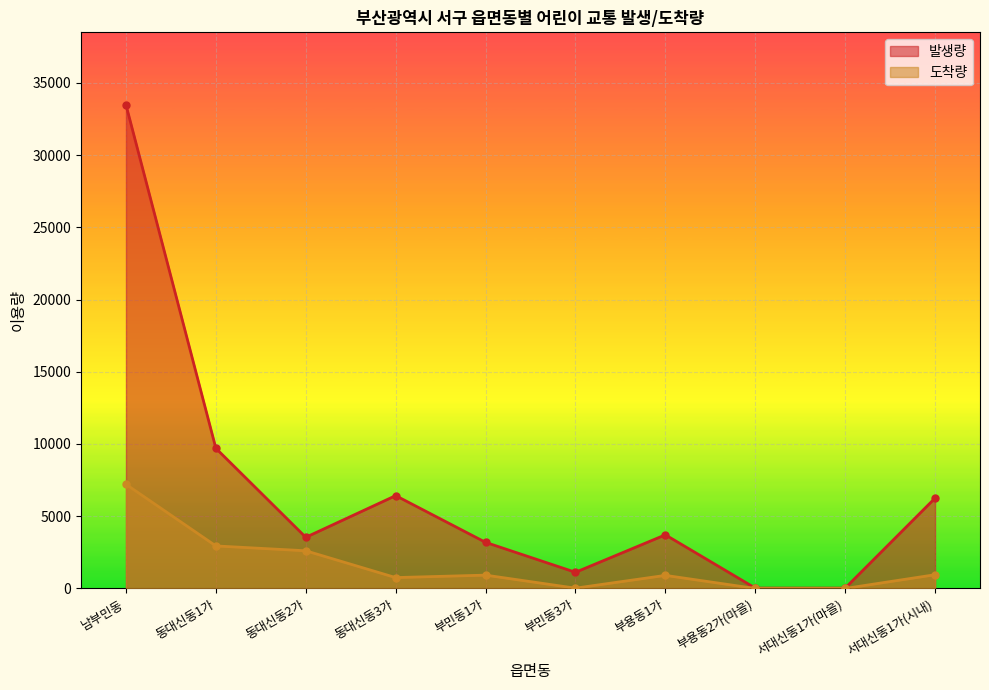

True or false: 도착량 and 발생량 intersect in this chart.

False